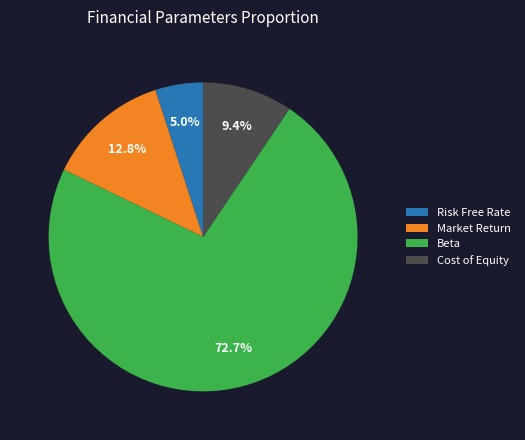

Is there any slice that represents more than half of the pie?

Yes